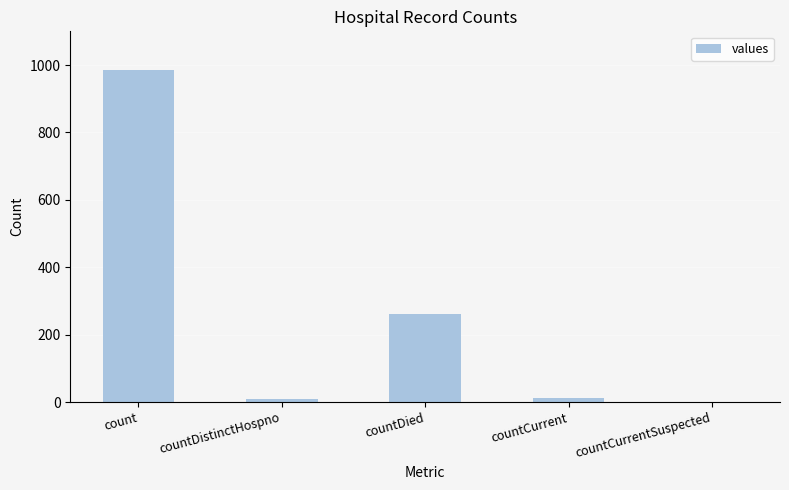

The value at countDied is 261. True or false?

True